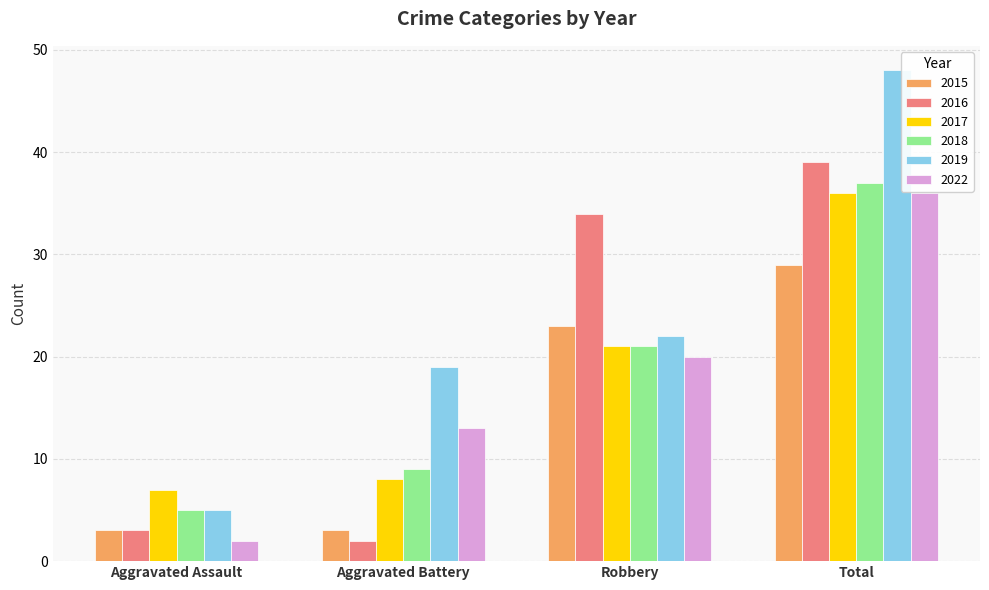

What is the average value of the 2019 series?

24